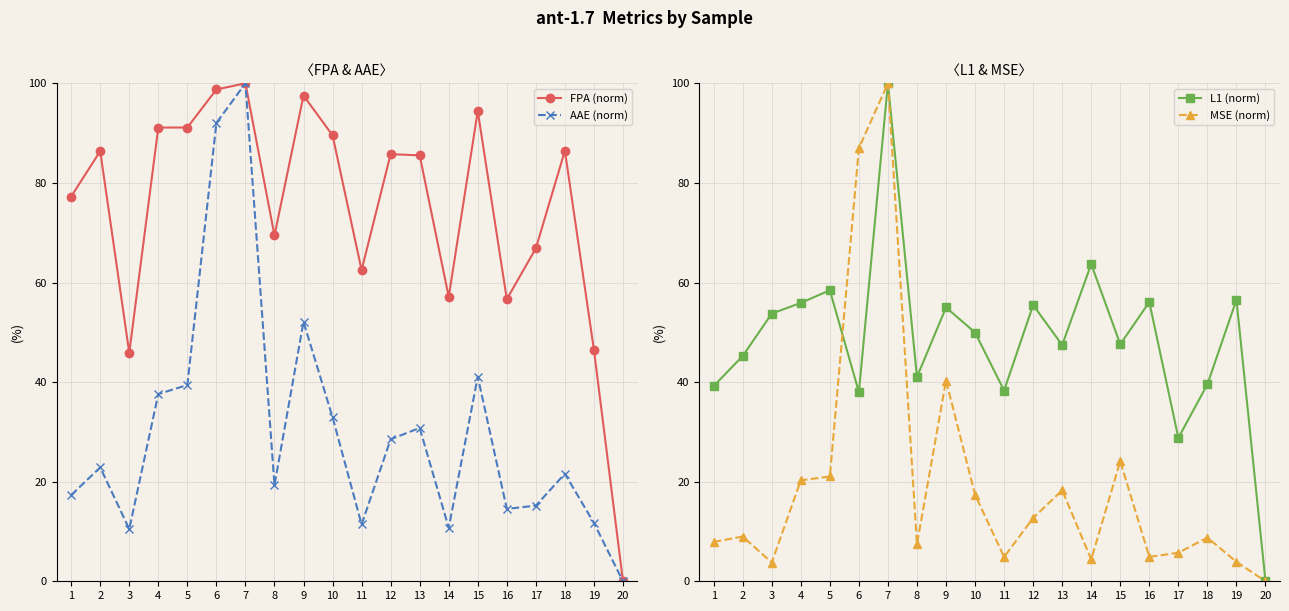

What is the difference between the MSE (norm) values at 18 and 11?

3.9